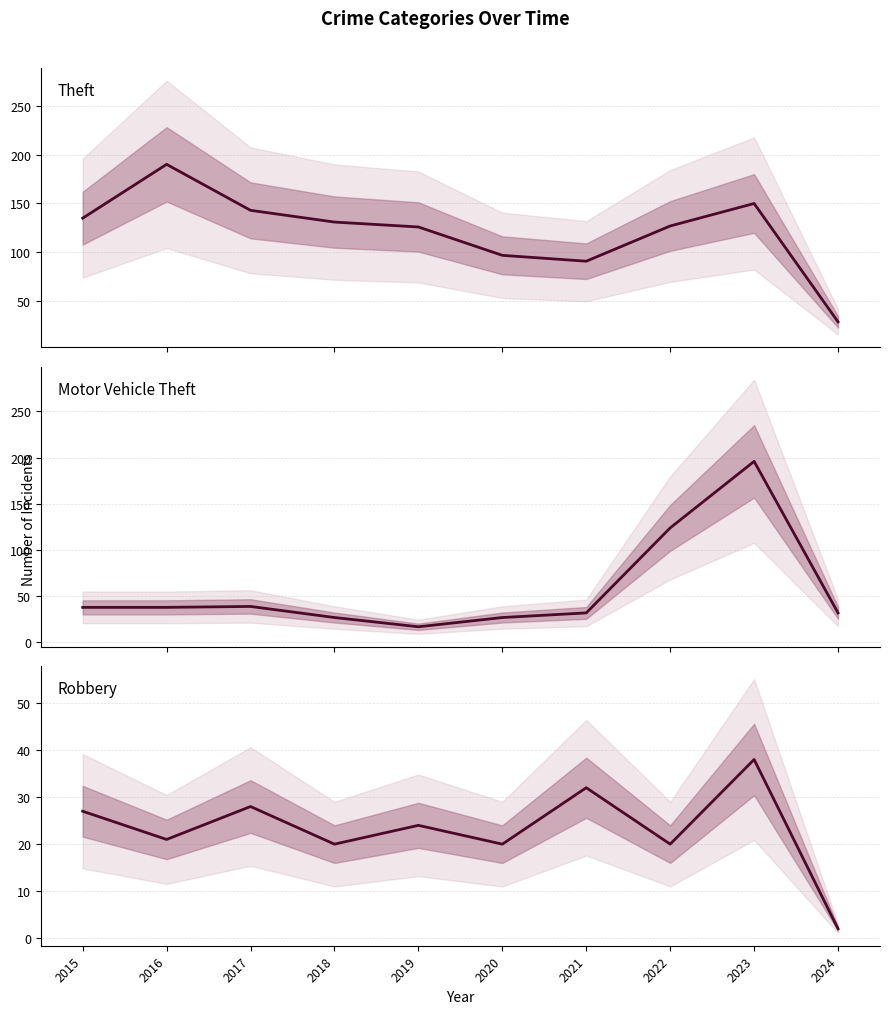

Which series changed the most between 2019 and 2023?

Motor Vehicle Theft